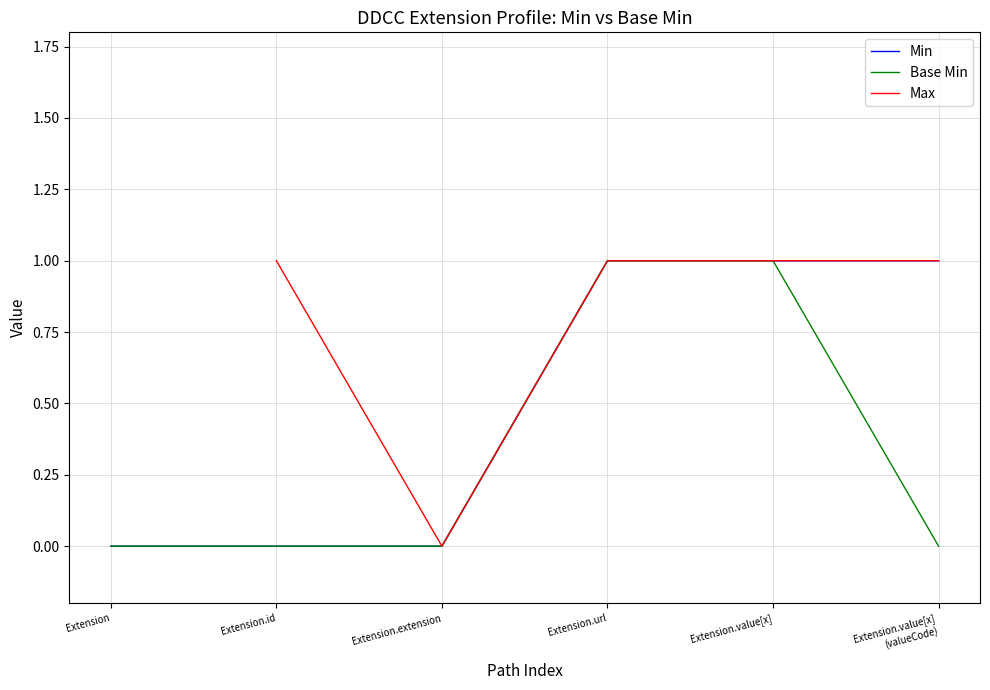

How many positive values does the Base Min series have?

2